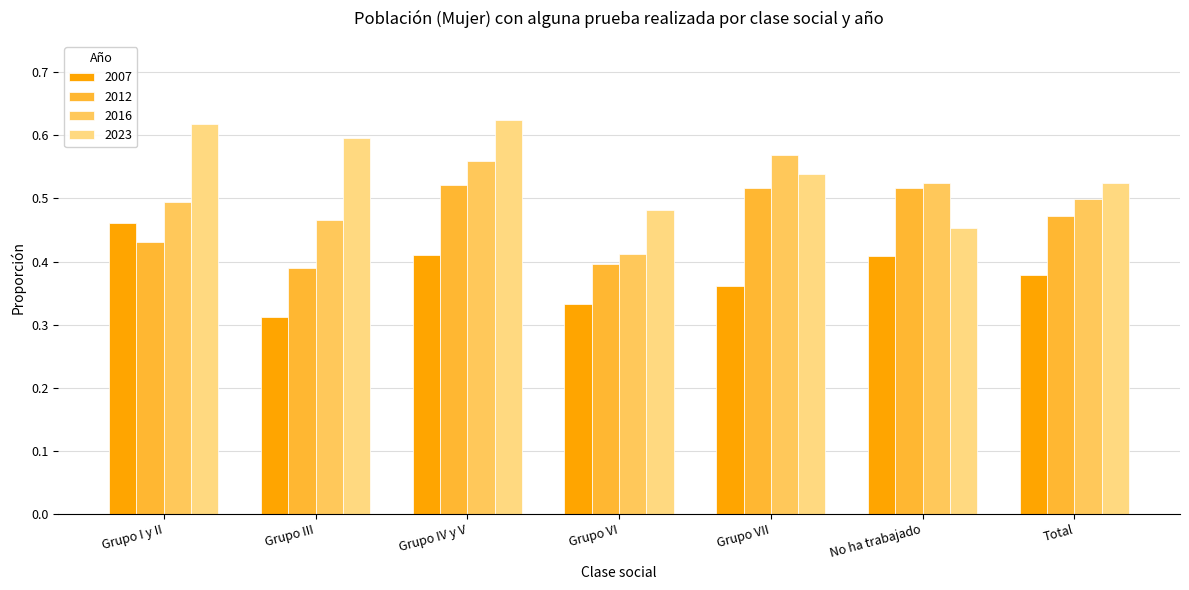

Count the number of categories in the chart.

7